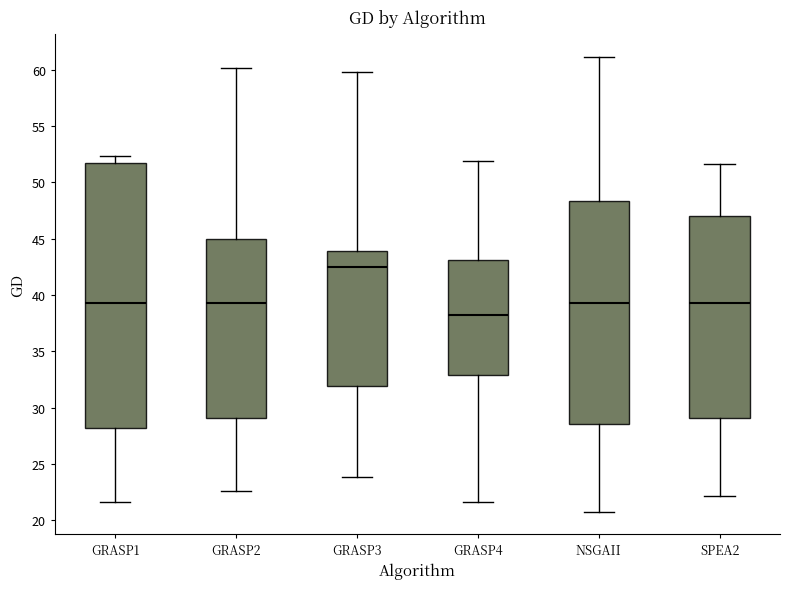

Where is the lower edge of the box for GRASP4 on the y-axis? The values are not printed on the chart, so give them approximately, as read against the axis.

33.0